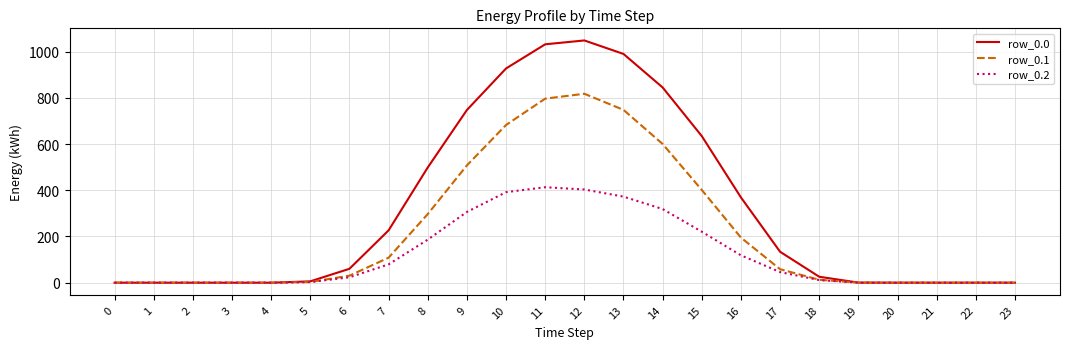

How many lines are shown in the chart?

3